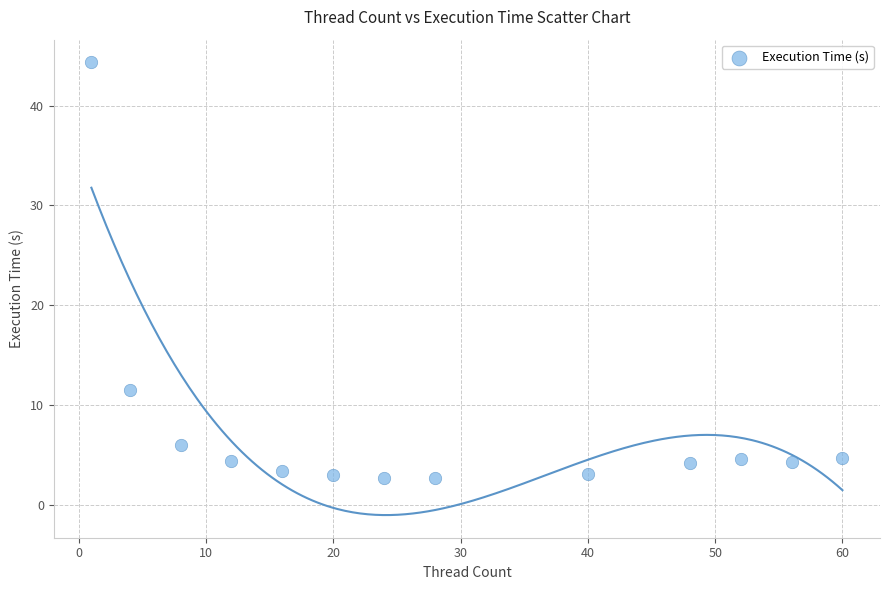

What Y value in the scatter plot is closest to 23?

11.5